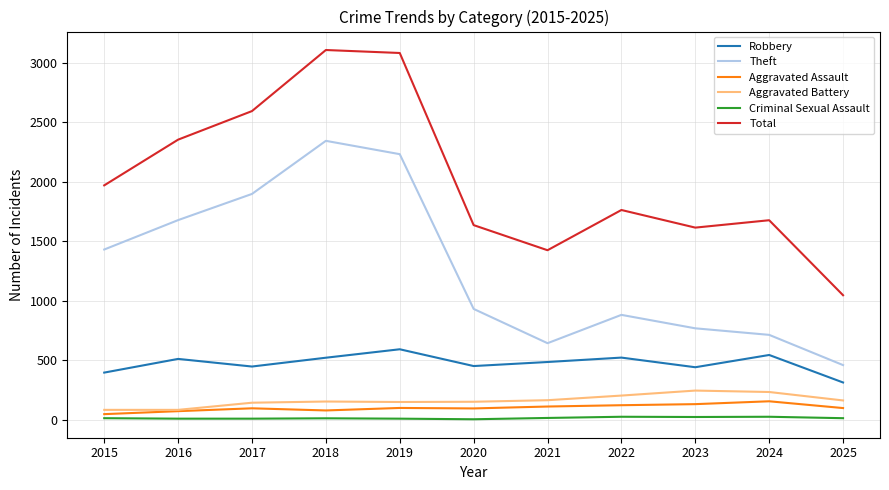

What is the difference between the maximum and second lowest values in the Aggravated Assault series?

83